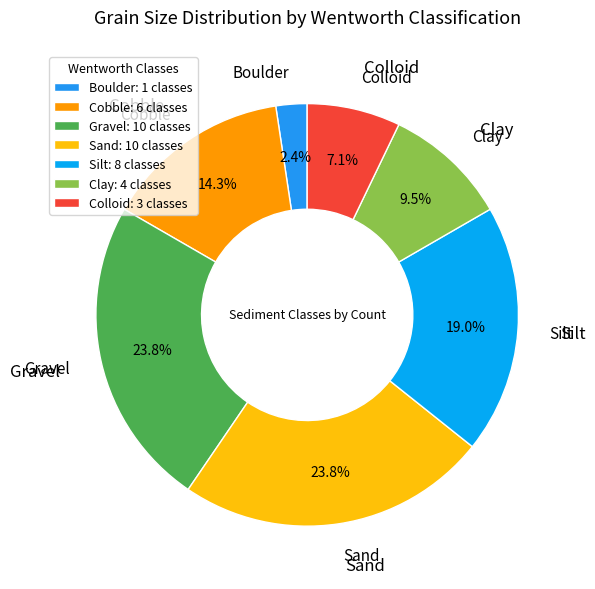

Do Colloid and Cobble together represent more than half of the pie?

No